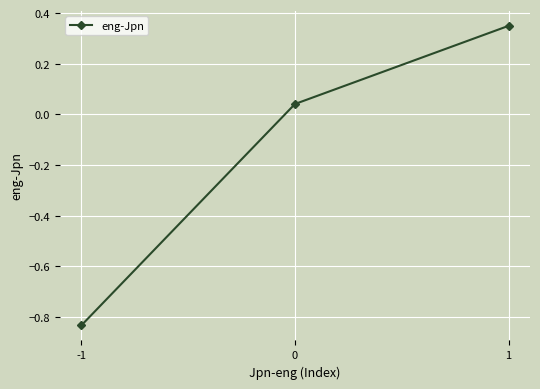

What is the sum of all values?

-0.4